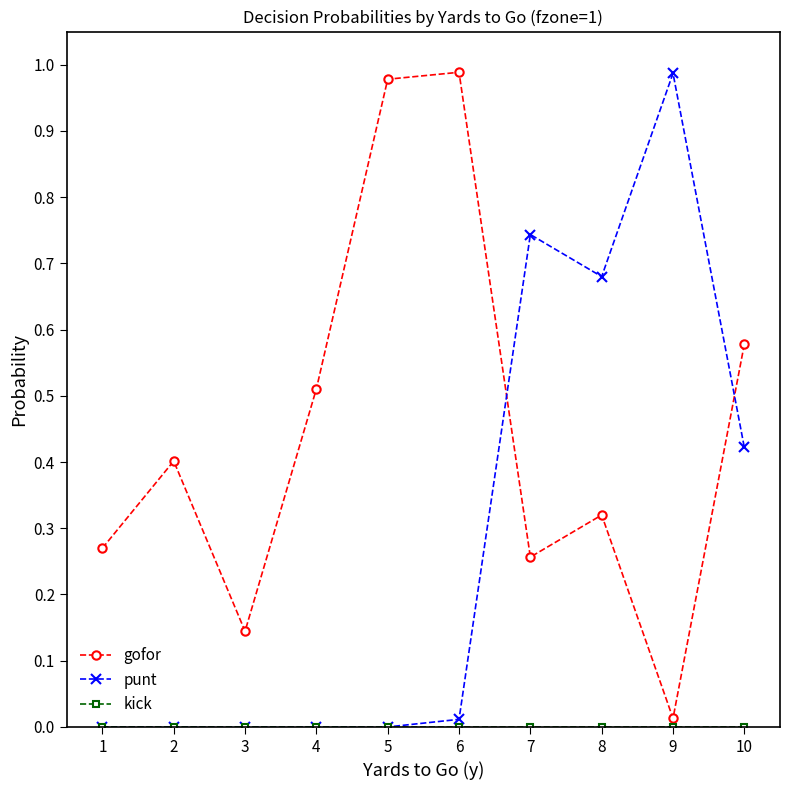

What is the difference between the second highest and second lowest values in the gofor series?

0.8